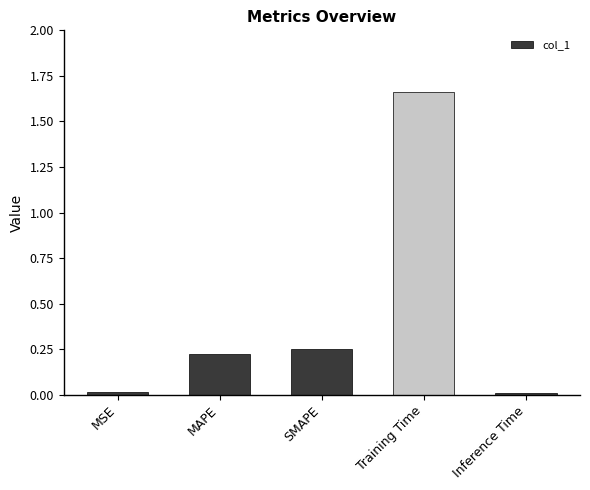

What is the change in value from MAPE to Training Time?

+1.4